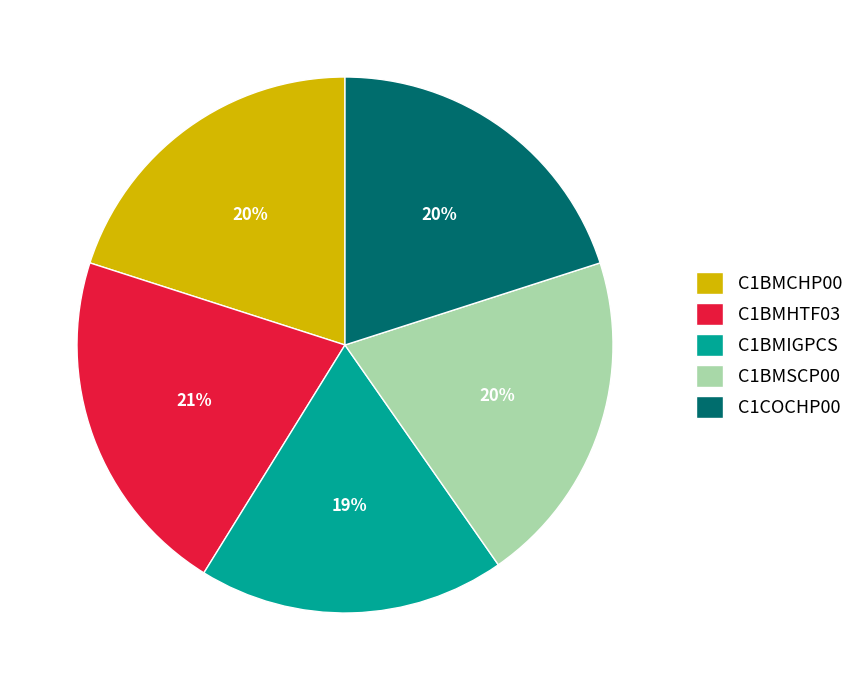

Which slice is the largest?

C1BMHTF03